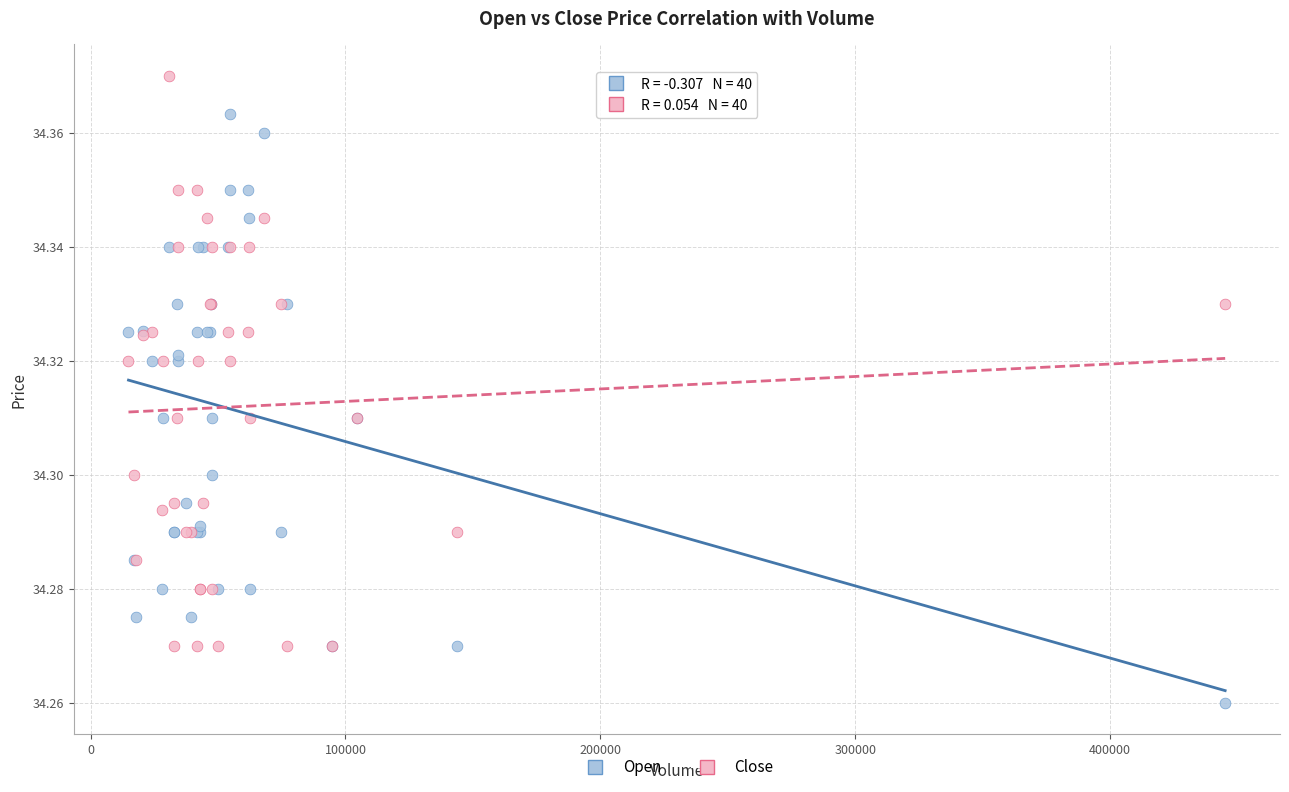

Which series reaches the minimum Y coordinate?

Open